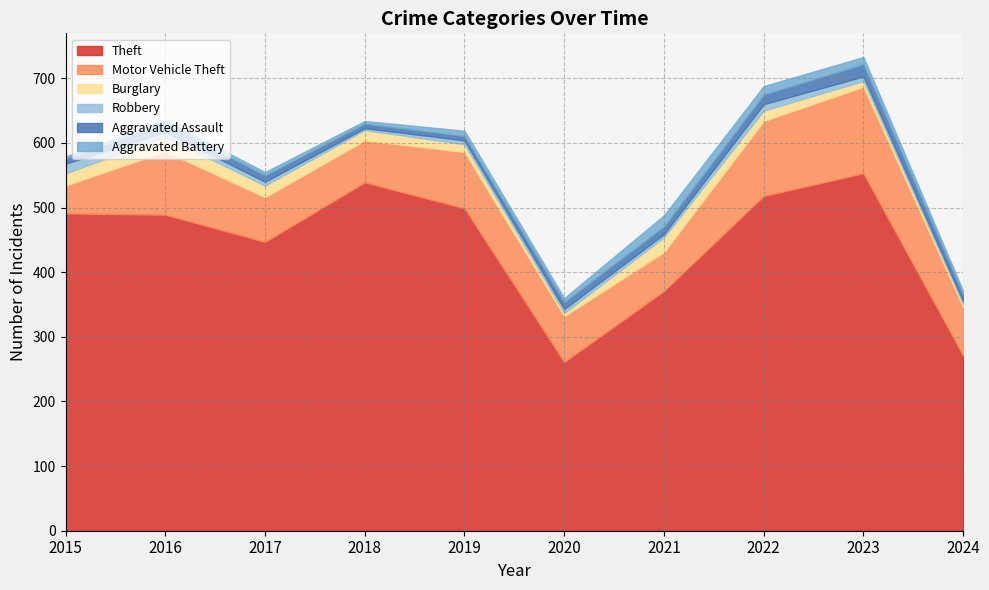

Reading left to right, transcribe all the data shown in this chart.

Theft: 491	489	447	539	499	261	371	518	553	271
Motor Vehicle Theft: 43	98	69	65	87	71	60	116	134	75
Burglary: 19	22	18	16	12	5	23	16	9	5
Robbery: 15	8	6	3	6	6	5	10	7	4
Aggravated Assault: 8	13	10	7	7	11	12	15	19	11
Aggravated Battery: 3	5	5	4	8	6	17	13	11	5